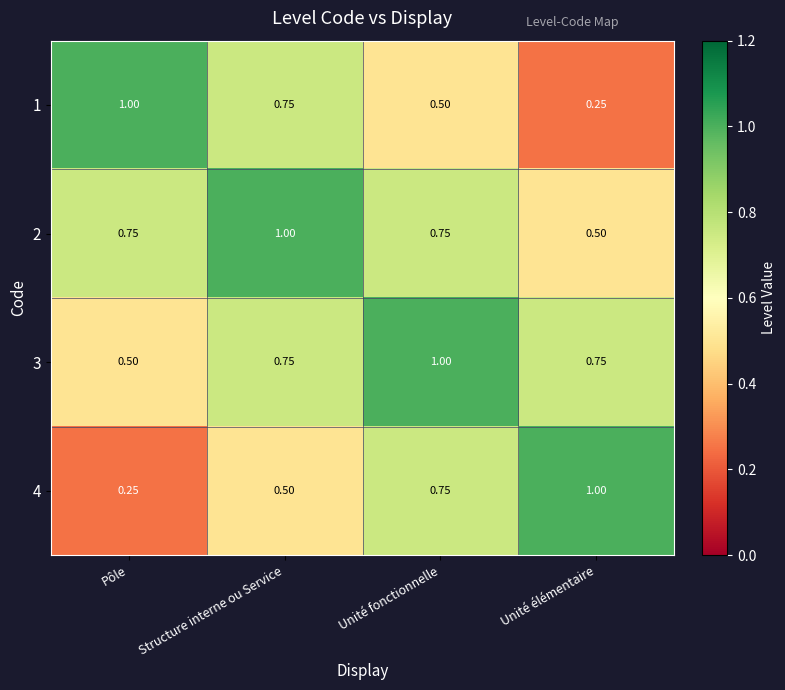

Rank the categories by 1 value from highest to lowest.

Pôle, Structure interne ou Service, Unité fonctionnelle, Unité élémentaire